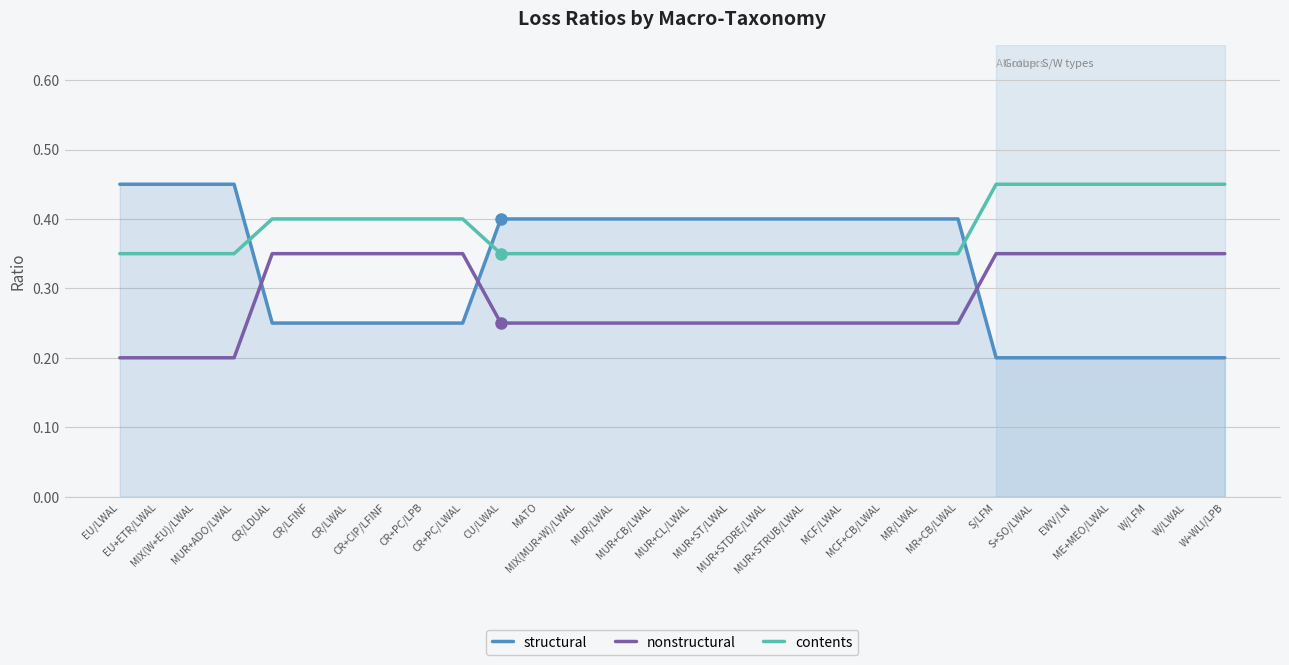

List the series in order of their overall mean, highest first.

contents, structural, nonstructural